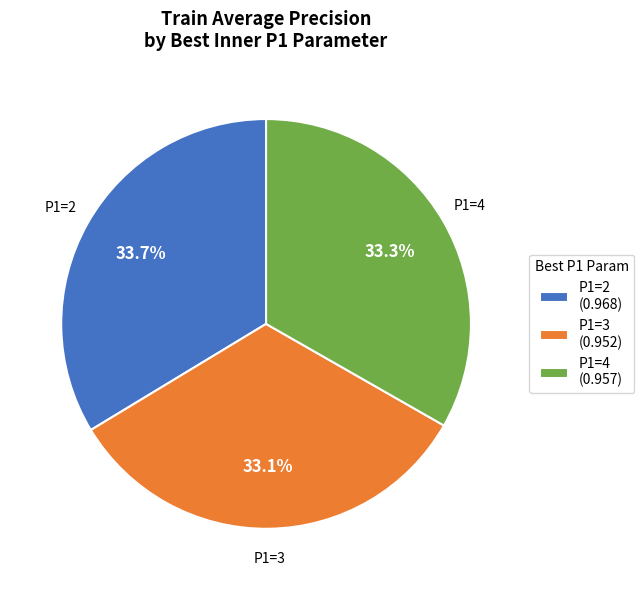

Combined, do P1=4 and P1=3 account for over 50%?

Yes